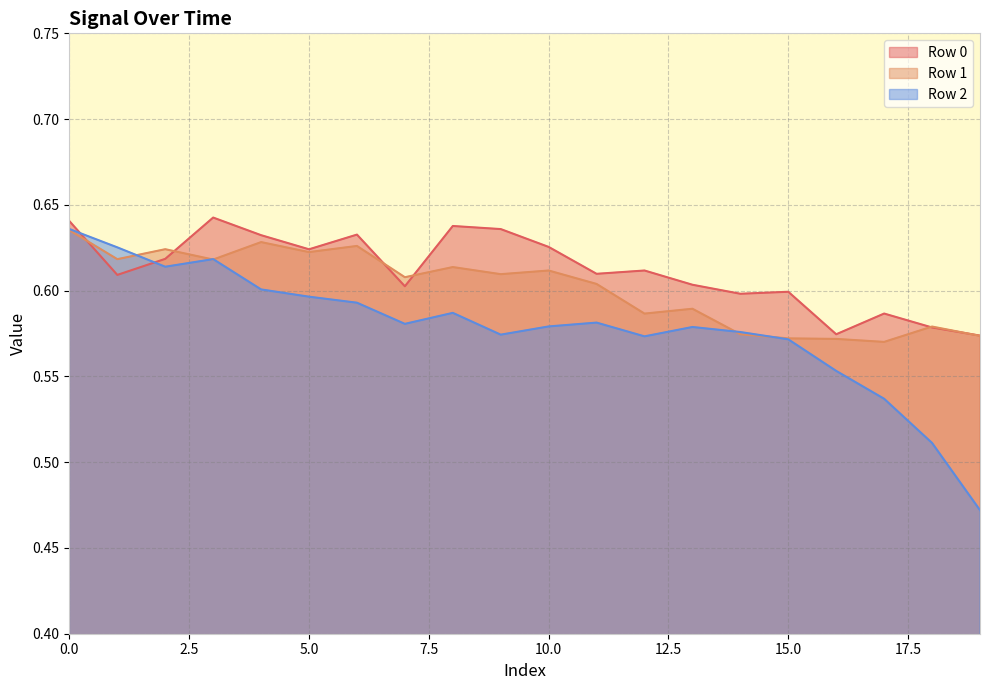

What is the maximum value for Row 0?

0.6